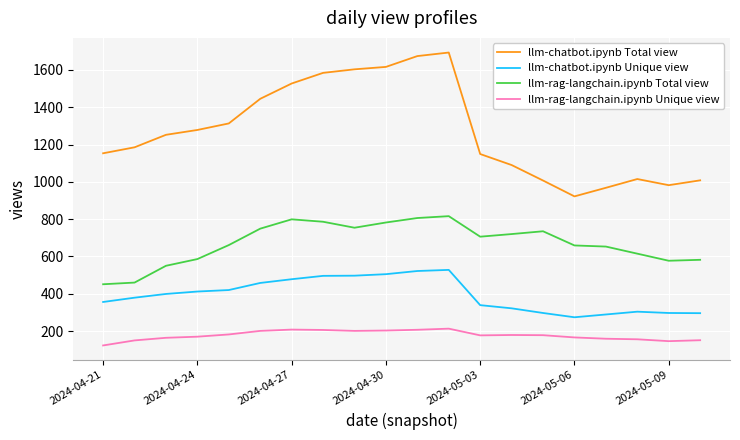

True or false: llm-chatbot.ipynb Unique view and llm-chatbot.ipynb Total view cross at least once.

False